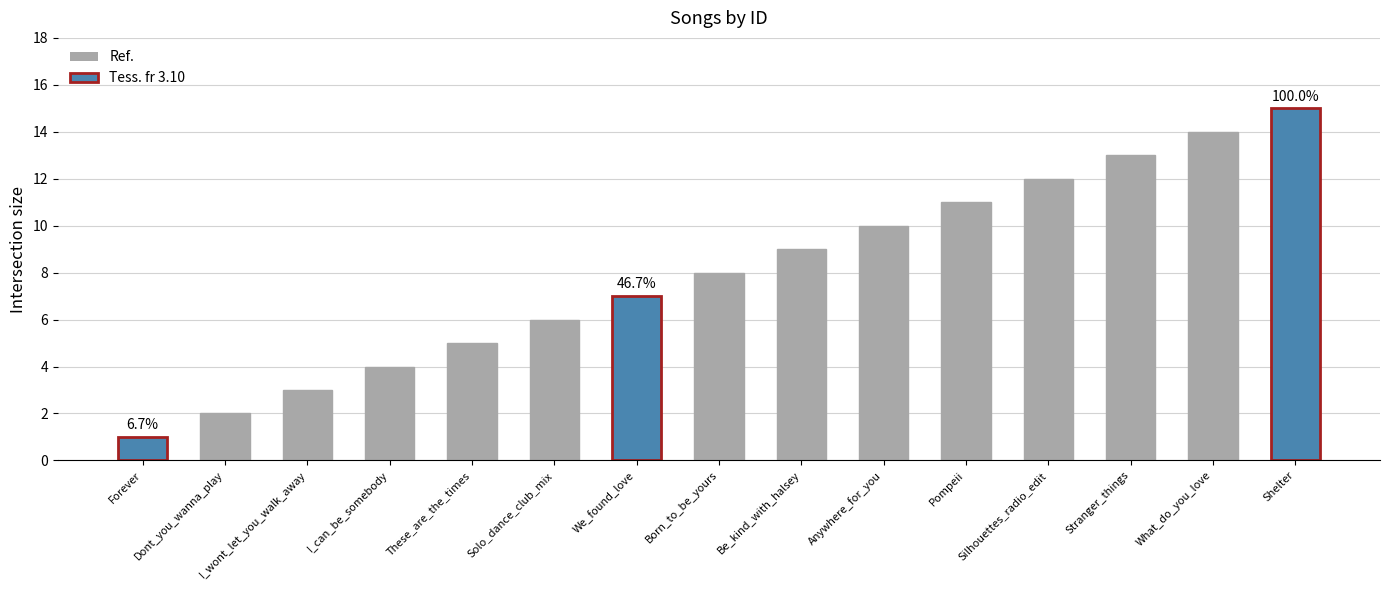

What is the greatest value displayed?

15